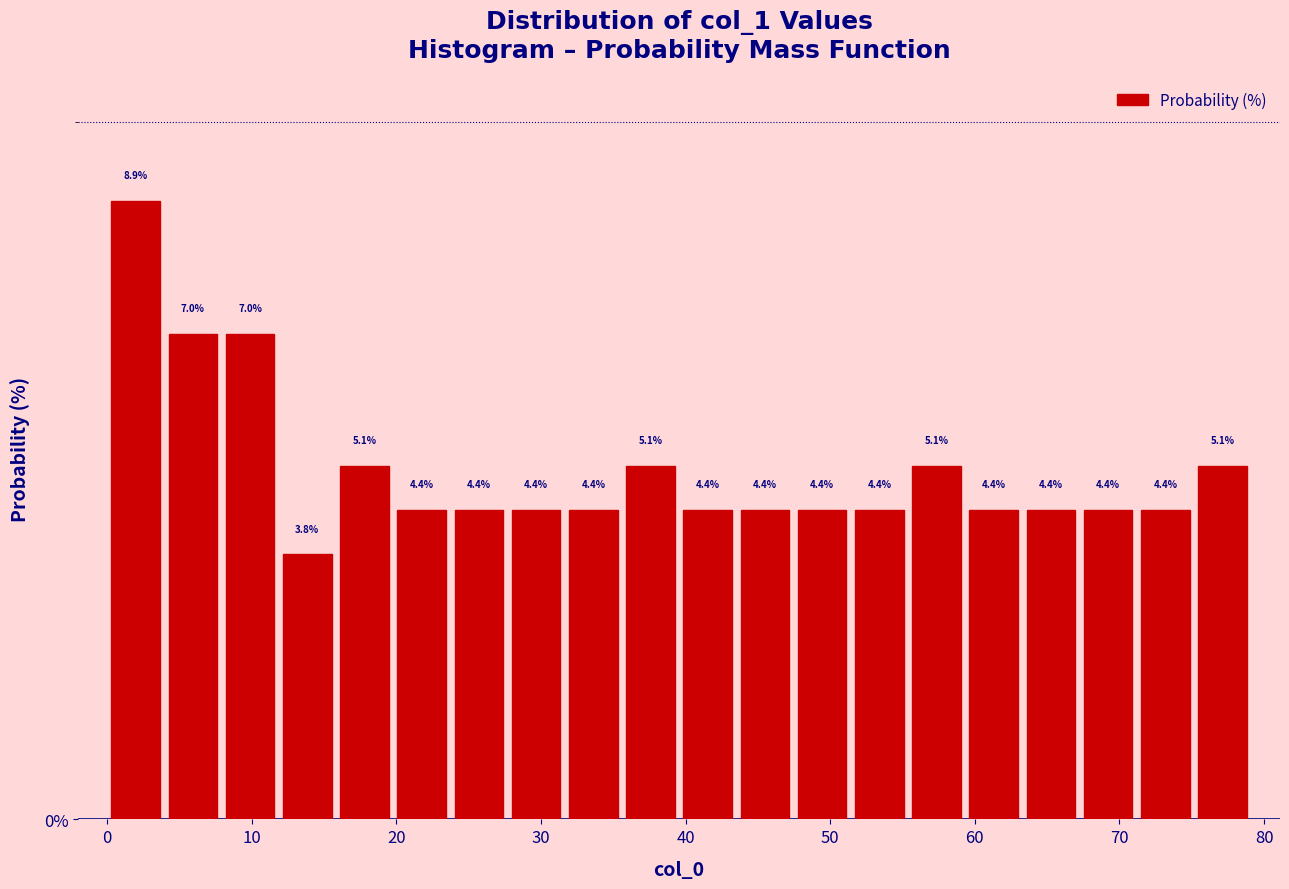

Read against the x-axis, roughly where is the centre of the tallest bar?

2